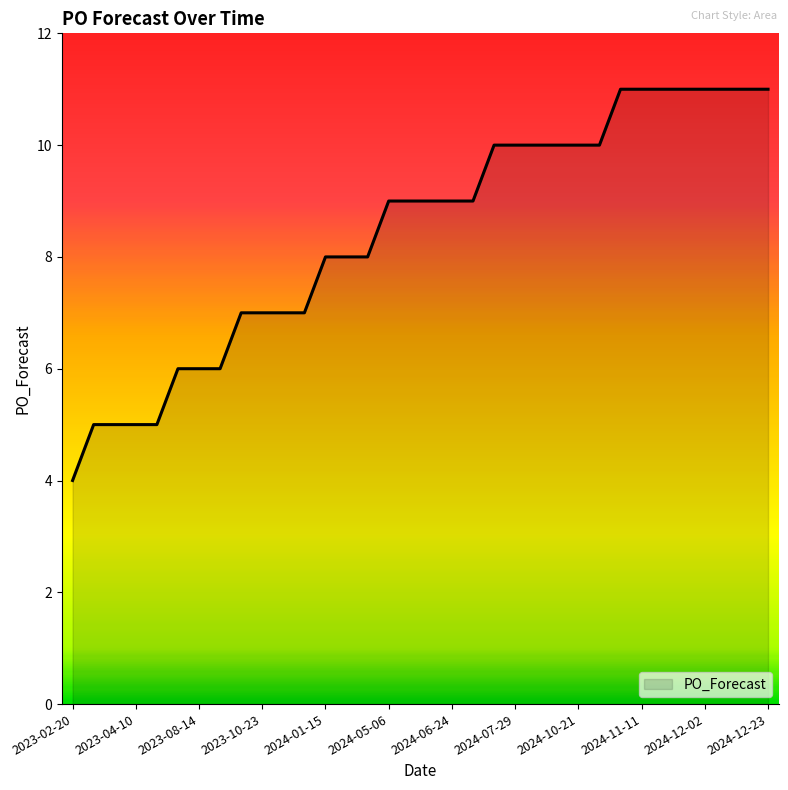

What is the difference between the maximum and minimum values?

7